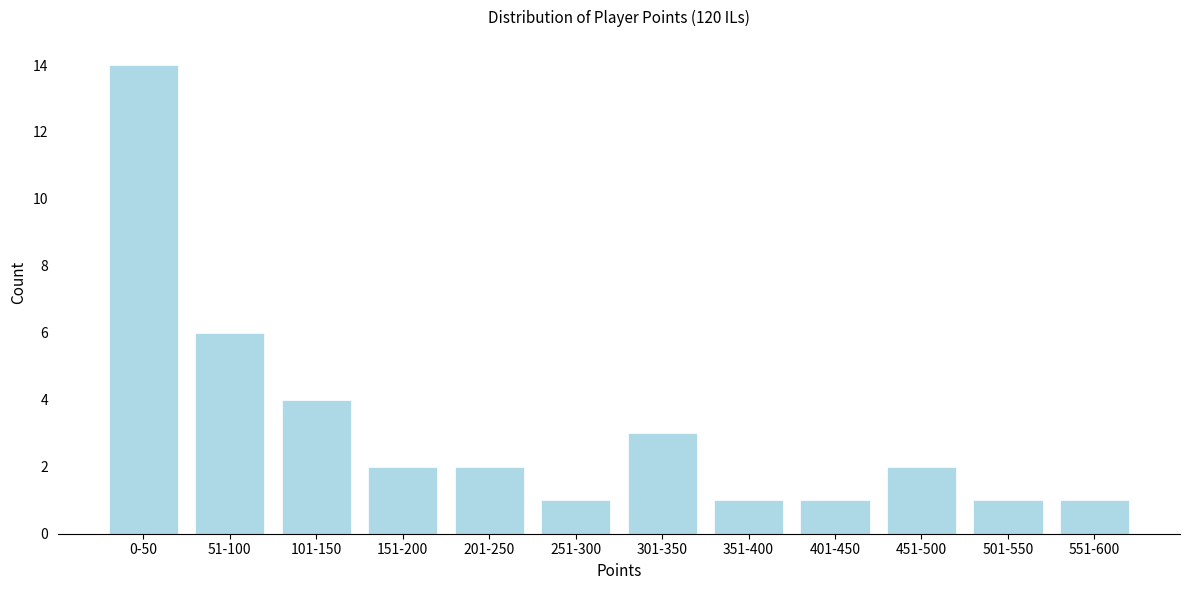

Reading left to right, list all the values displayed in this chart.

0-50=14	51-100=6	101-150=4	151-200=2	201-250=2	251-300=1	301-350=3	351-400=1	401-450=1	451-500=2	501-550=1	551-600=1